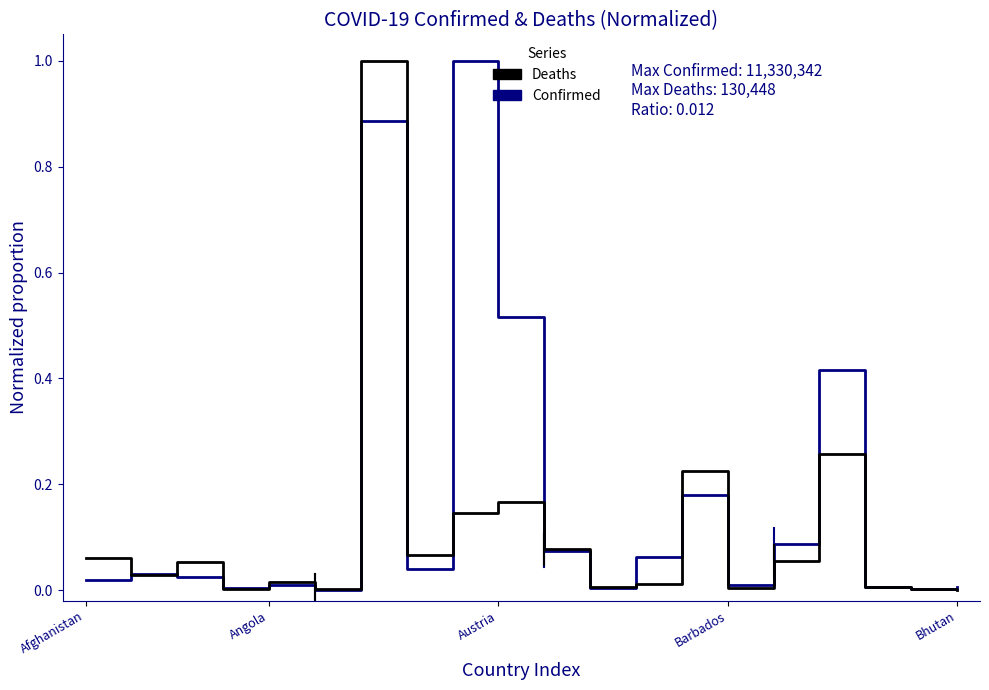

List the series in order of their overall mean, highest first.

Confirmed, Deaths